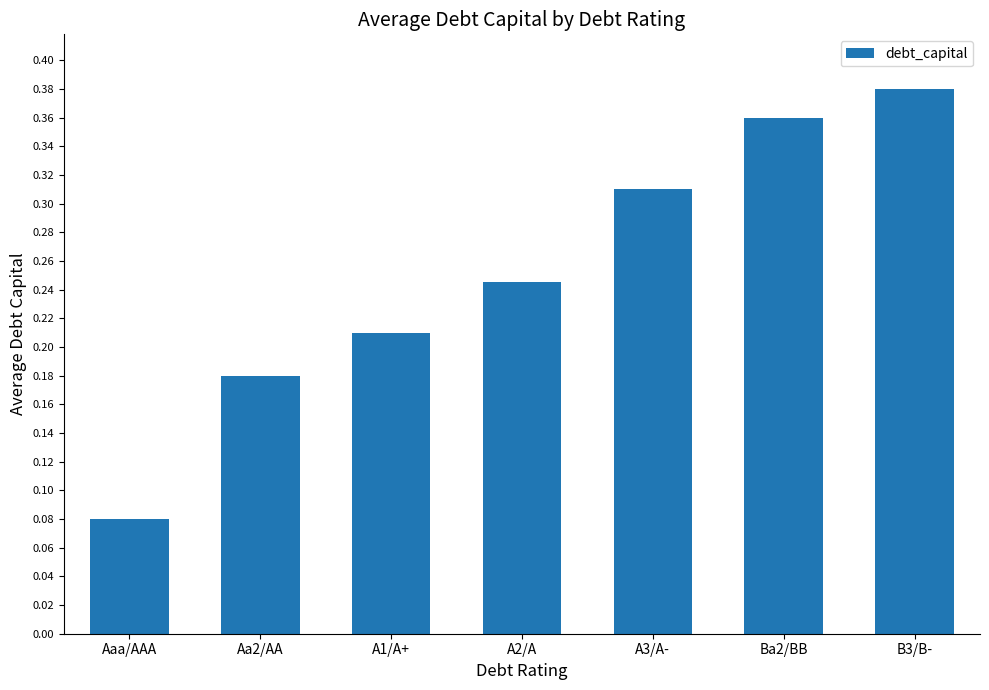

Which category has the highest value across all series?

B3/B-